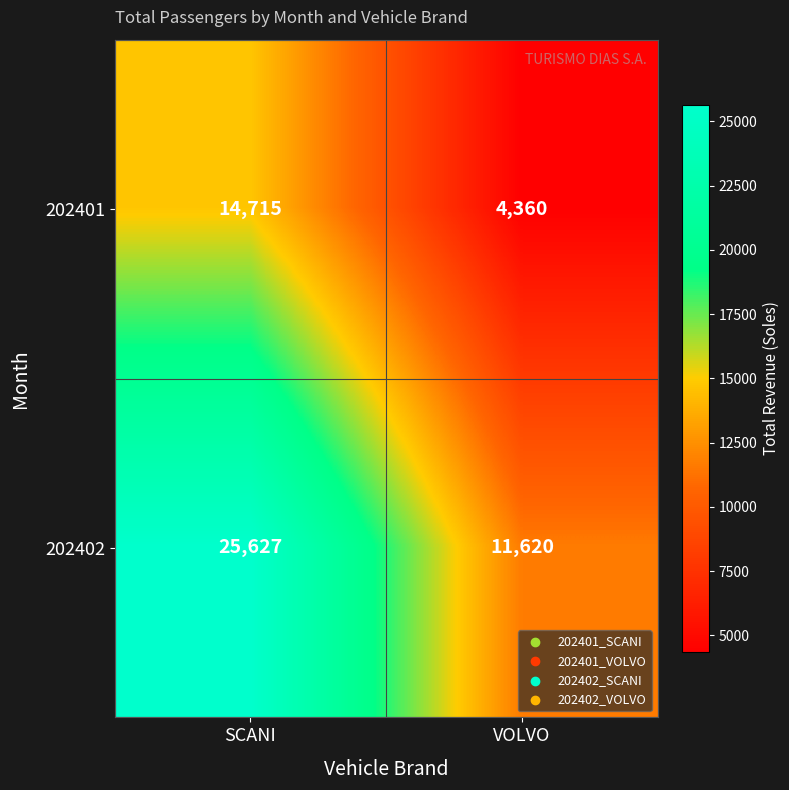

The 202402 series shows 5697 at SCANI. True or false?

False